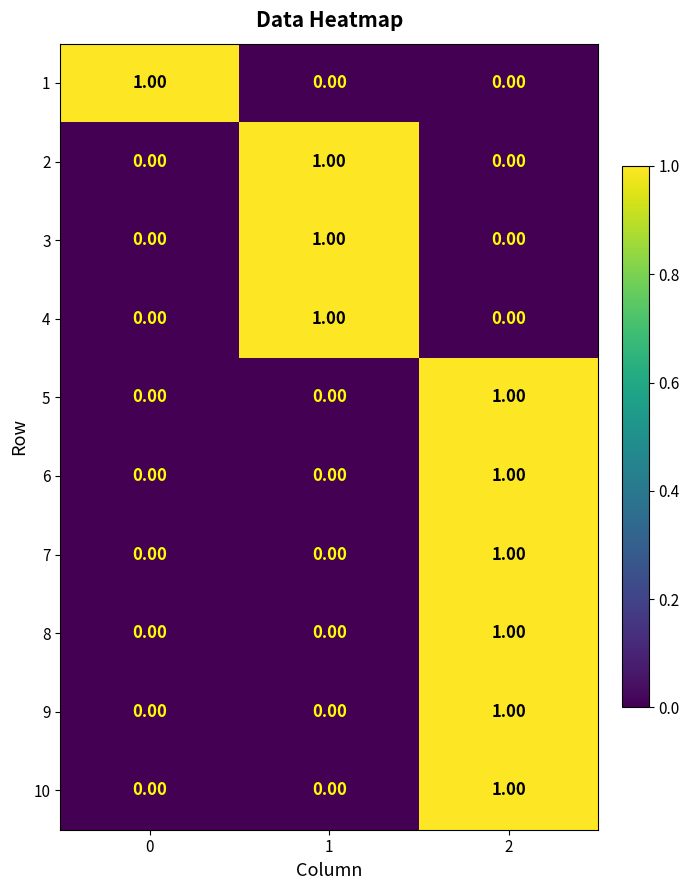

What is the total value across all series at 1?

3